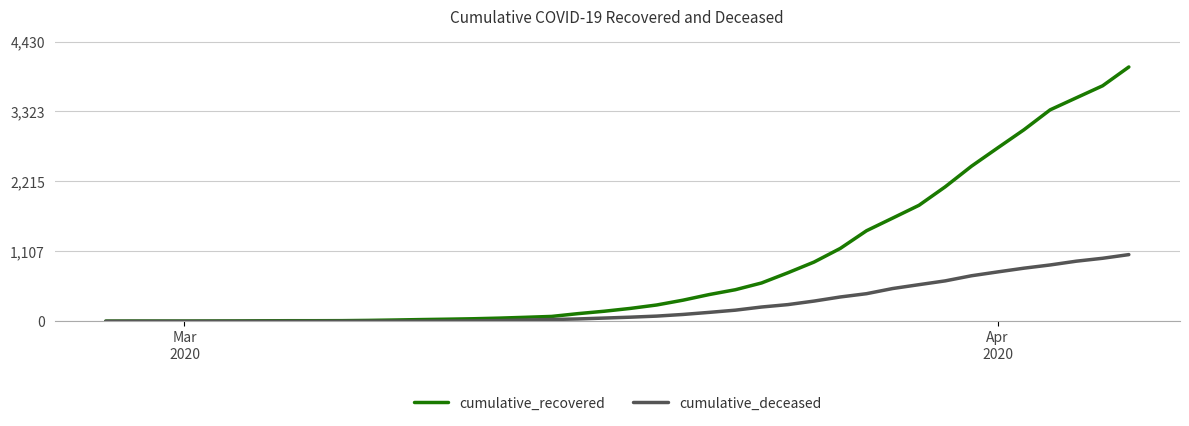

Which series has the largest range (max minus min)?

cumulative_recovered